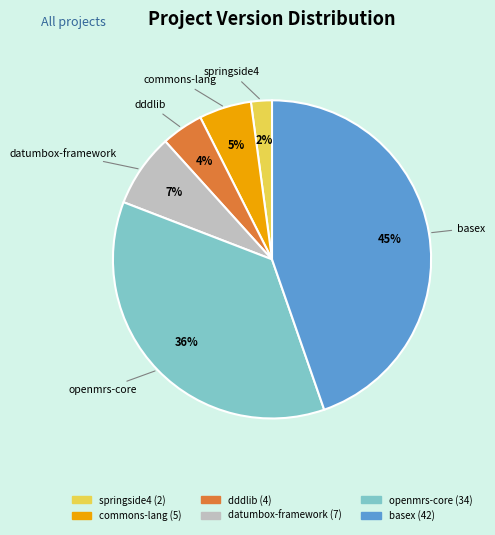

Which has a higher value, datumbox-framework or commons-lang?

datumbox-framework